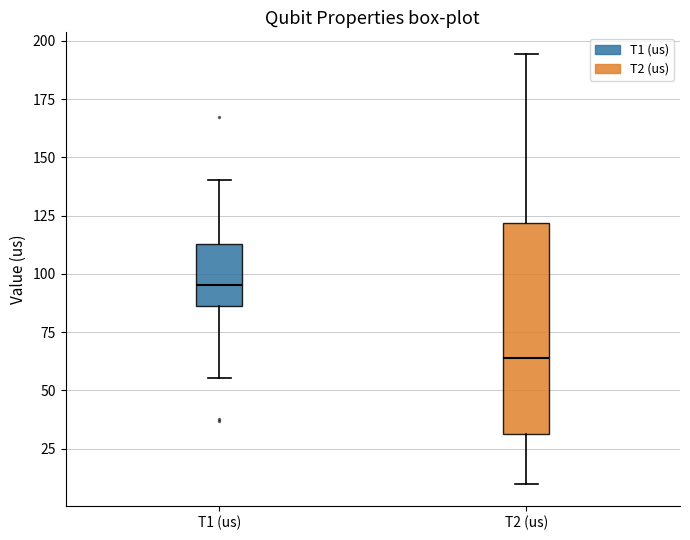

Which box has the lowest median line?

T2 (us)